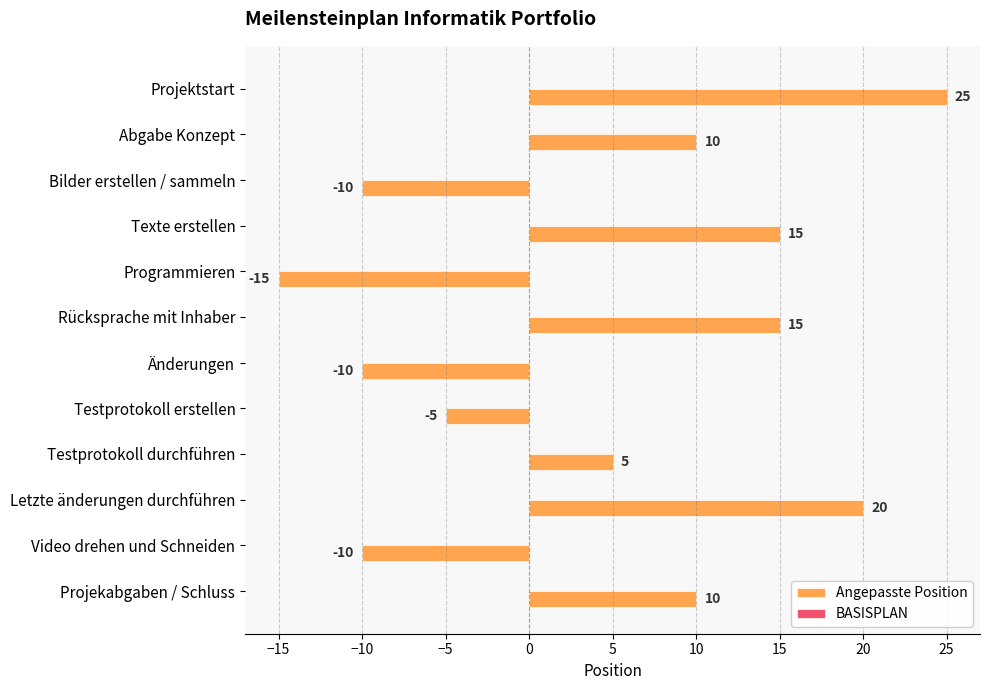

What is the label of the 1st bar from the top?

Projektstart